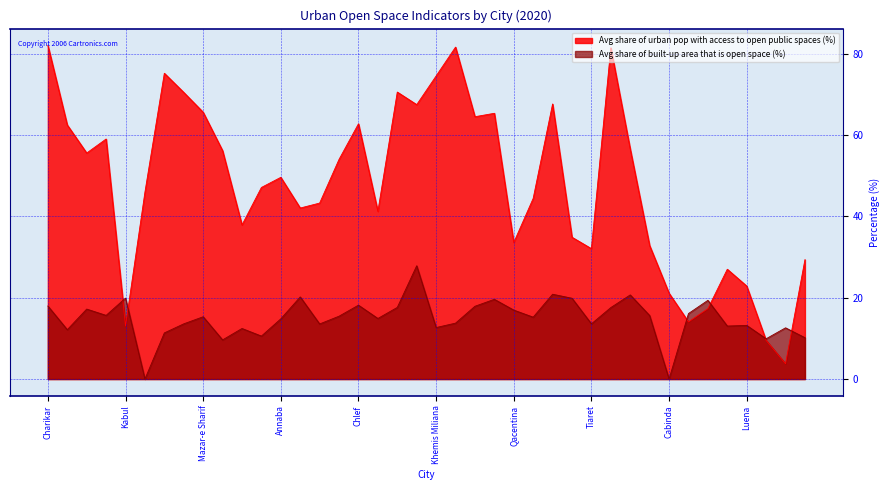

Count the number of categories in the chart.

40